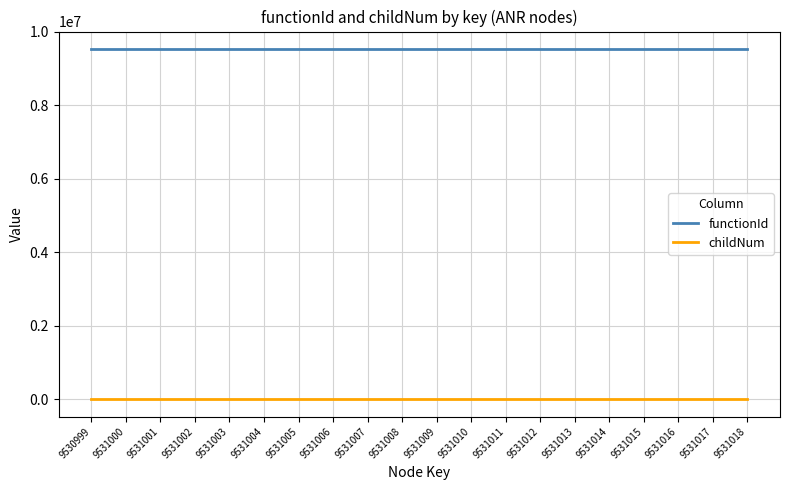

Is it true that functionId equals 4776973 at 9531006?

False